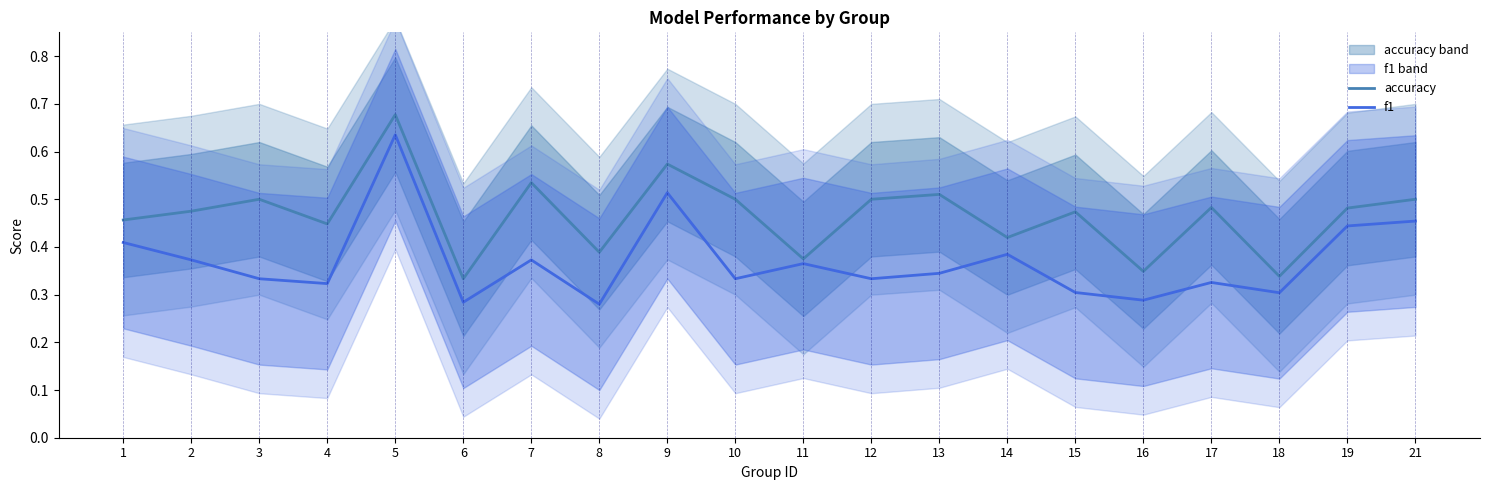

What is the value of the accuracy point at the 13th from the left?

0.5